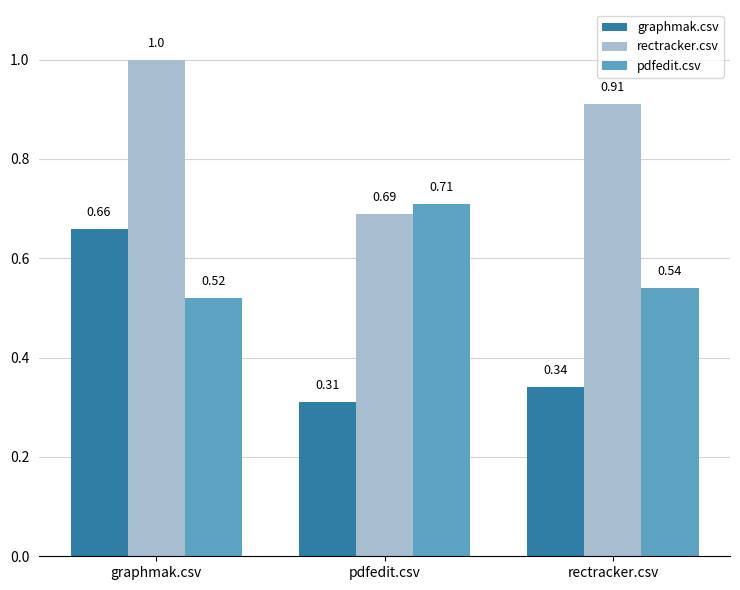

What is the total value across all series at pdfedit.csv?

1.7